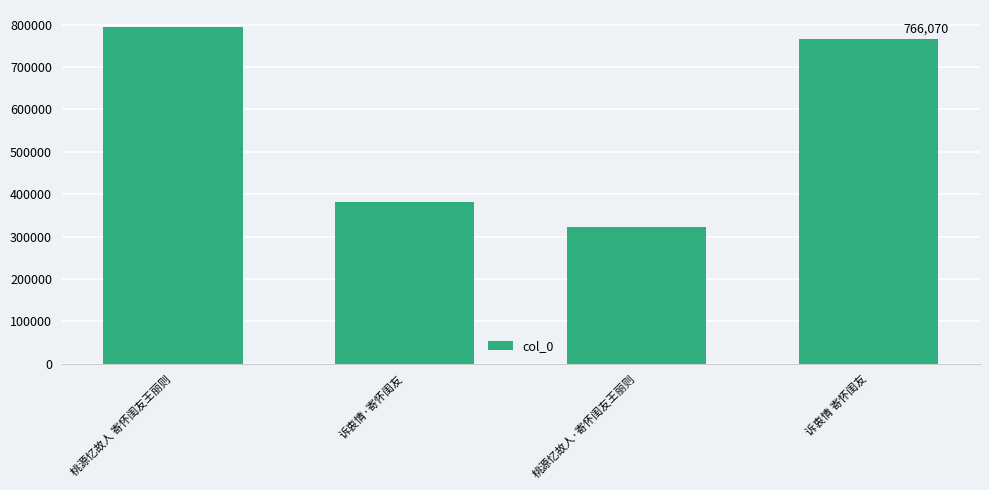

What position from the left is 桃源忆故人 寄怀闺友王丽则?

1